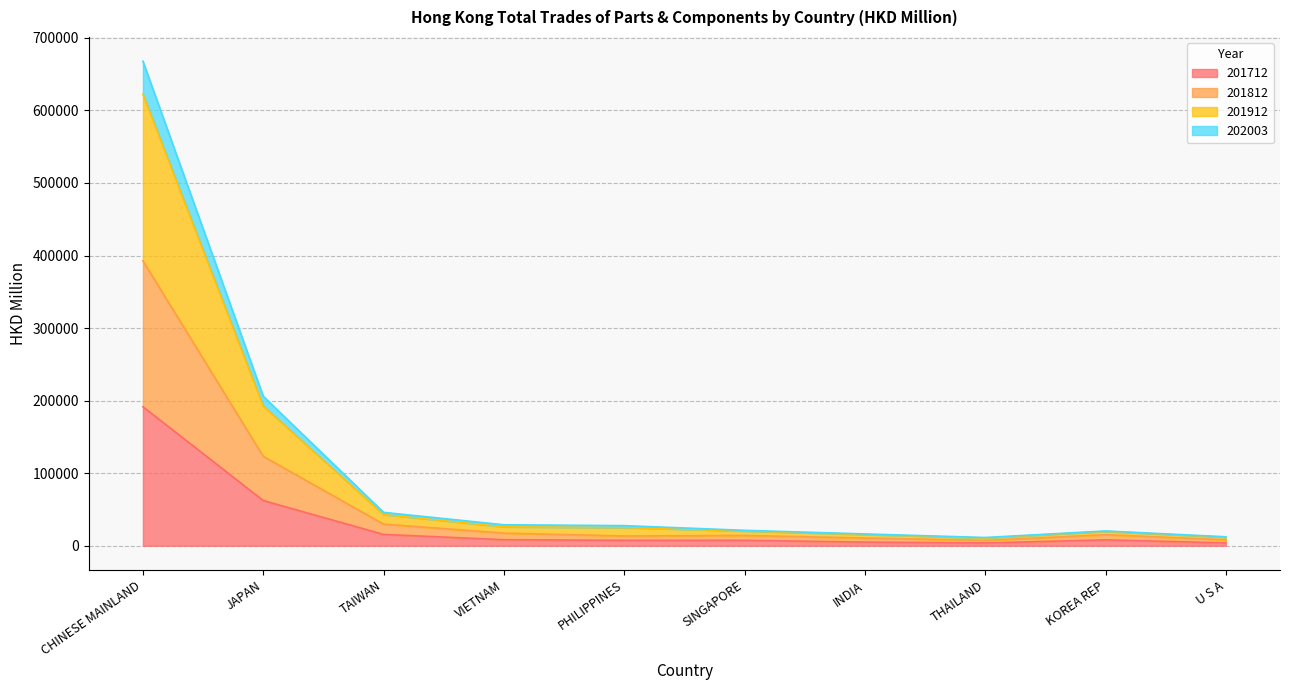

Rank the categories by 201912 value from lowest to highest.

THAILAND, U S A, INDIA, KOREA REP, SINGAPORE, PHILIPPINES, VIETNAM, TAIWAN, JAPAN, CHINESE MAINLAND